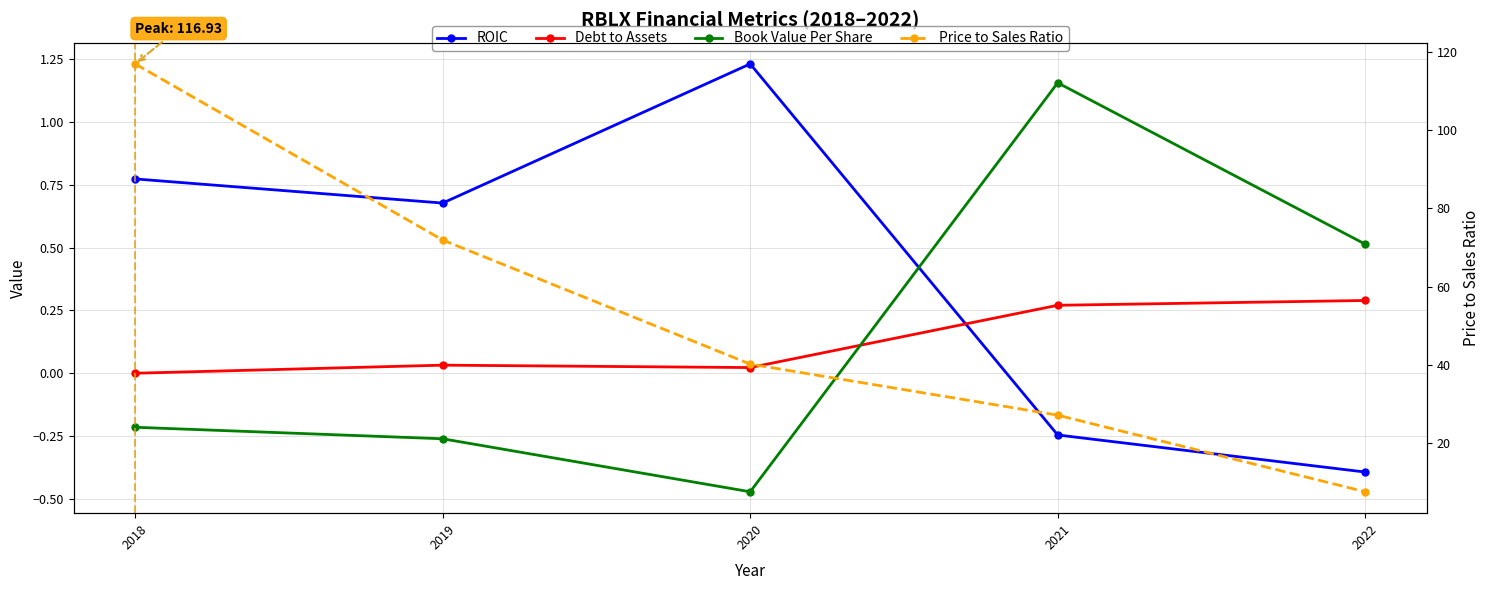

At which category does the chart reach its minimum across all series?

2020